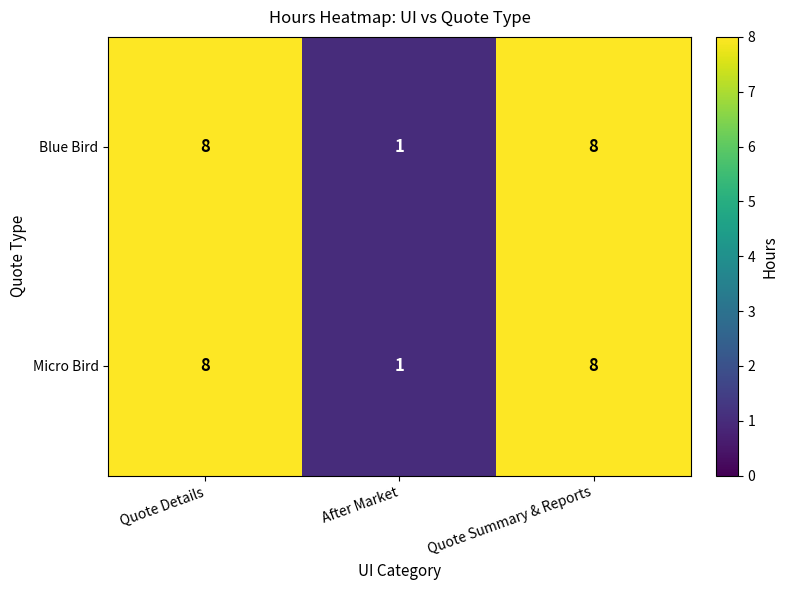

Reading right to left, extract all data points from this chart.

Blue Bird: 8	1	8
Micro Bird: 8	1	8